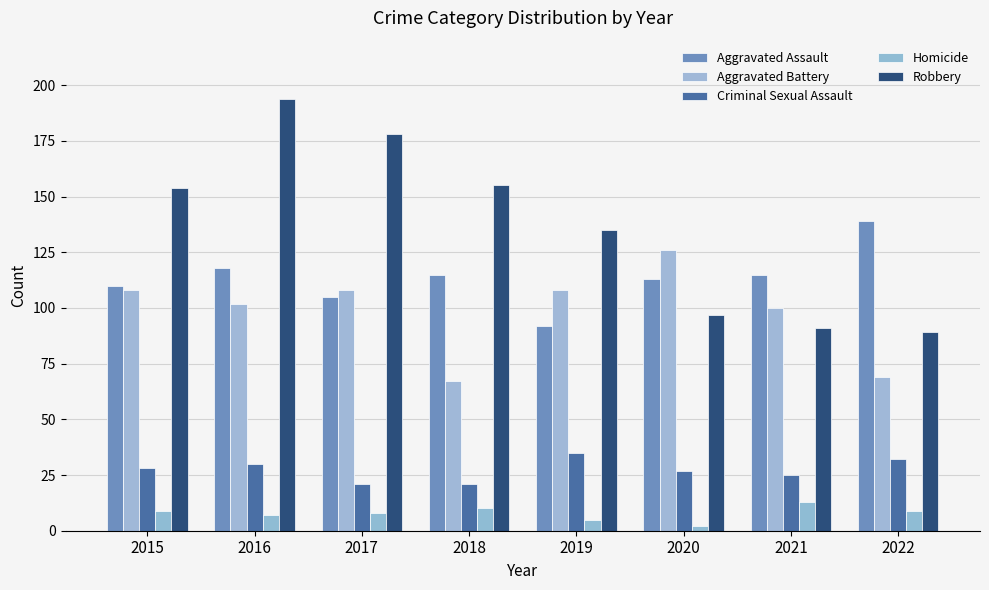

The Robbery series shows 309 at 2017. True or false?

False